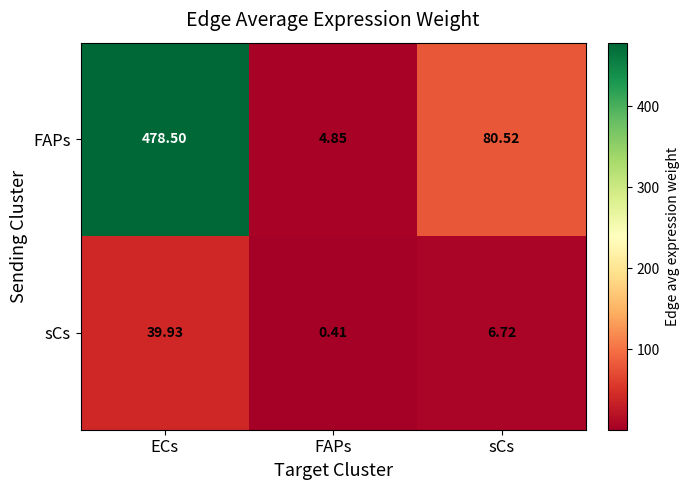

At which category is the sum across all series the highest?

ECs